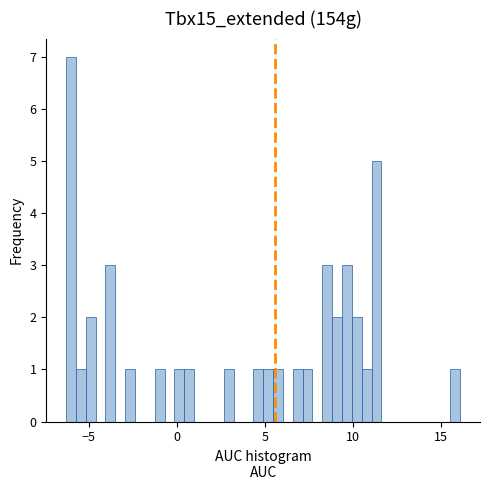

Around what value on the x-axis is the tallest bar? Give the approximate position of its centre, as read against the axis.

-6.0